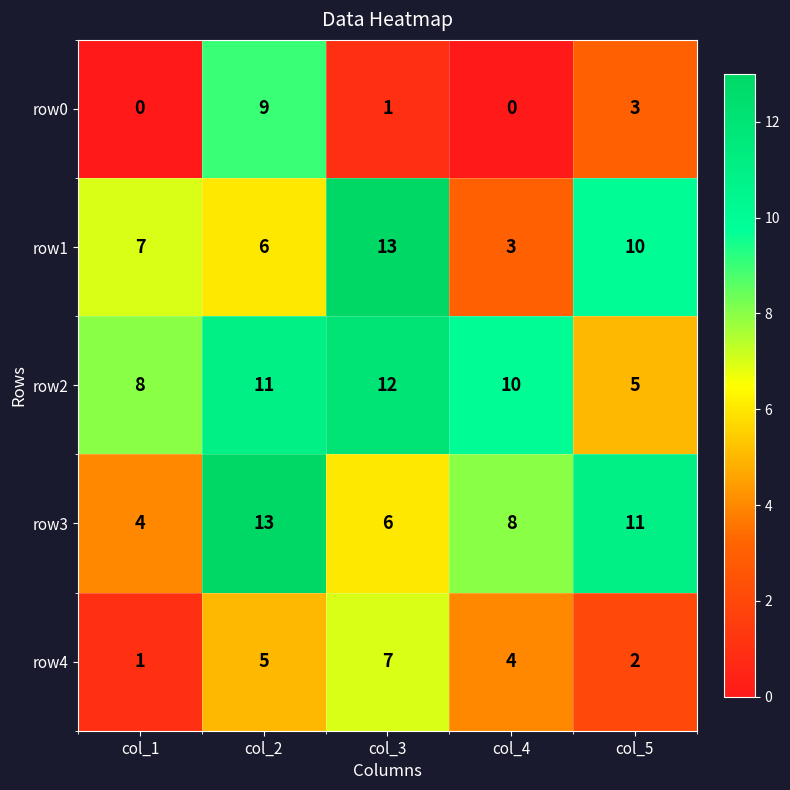

What is the average value of the row2 series?

9